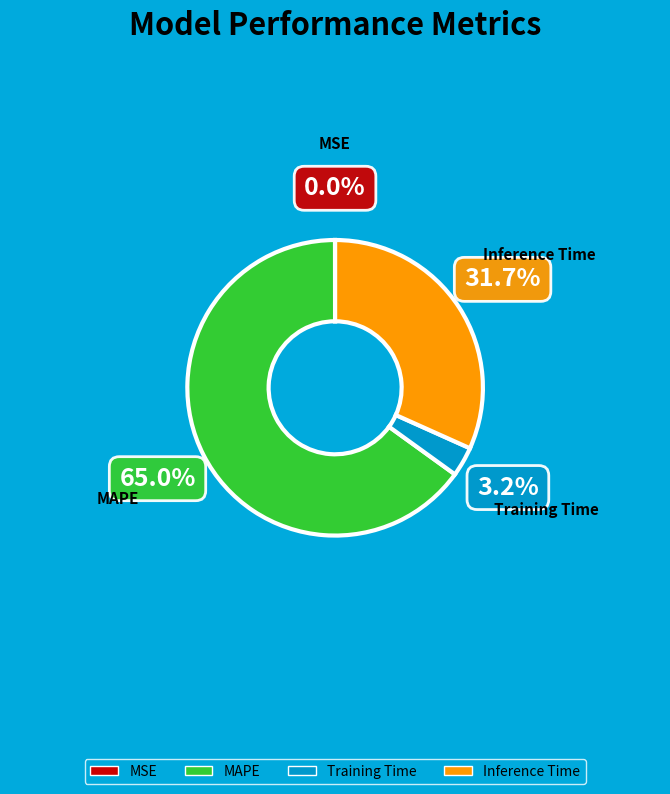

Which slice is the largest?

MAPE